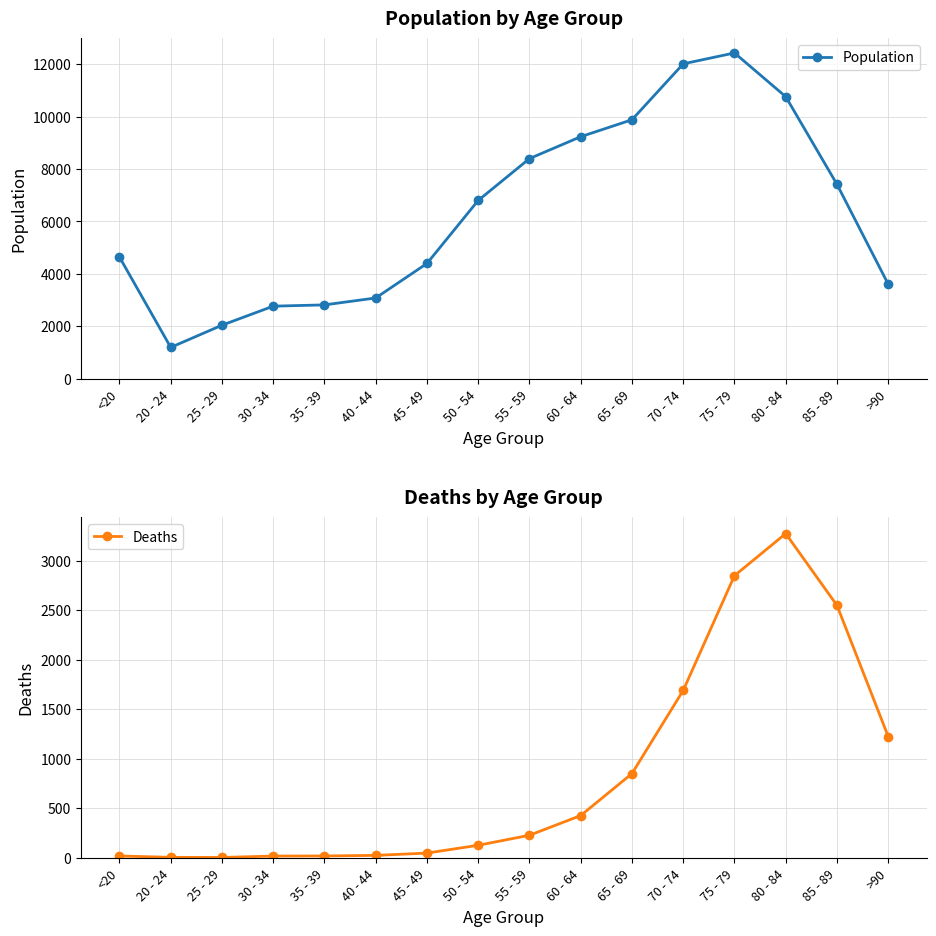

Where does the Deaths series first go above 227?

60 - 64